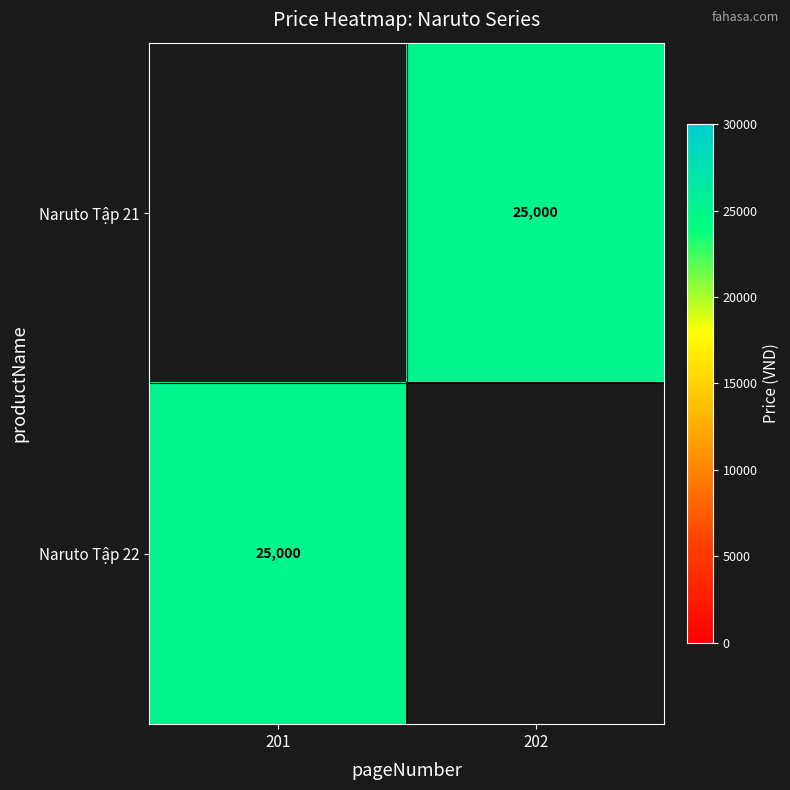

At which label is Naruto Tập 22 closest to 25000?

201